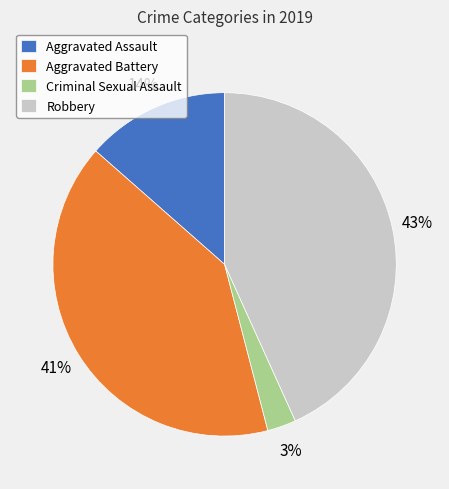

True or false: Aggravated Battery accounts for 41% of the total.

True